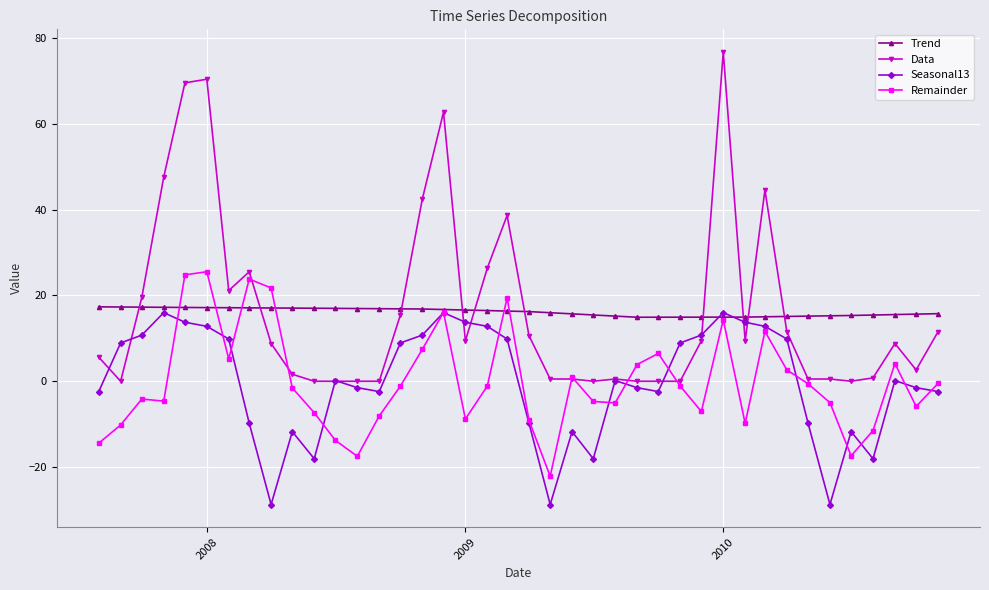

How many interior local peaks does the Seasonal13 series have?

9